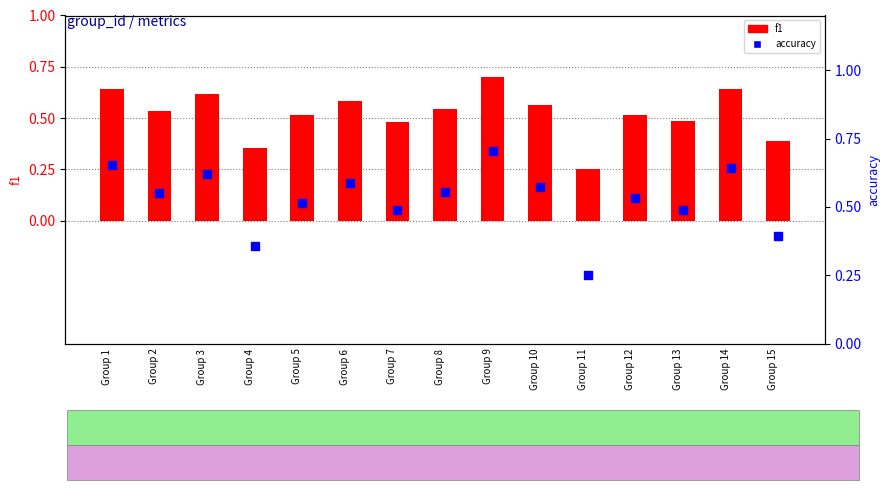

Which series has the largest total across all categories?

accuracy